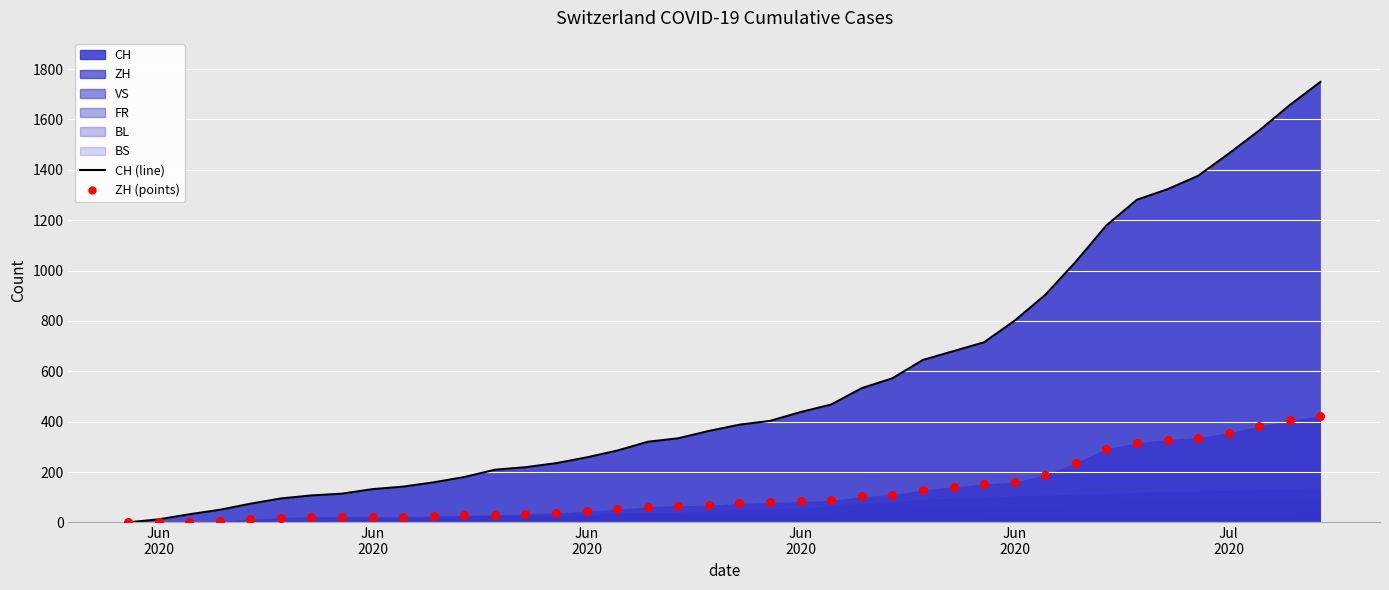

Which series has the largest Y range (max minus min)?

CH (line)